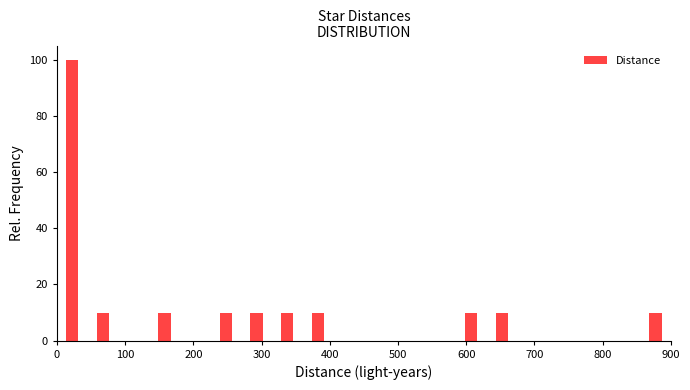

Which range on the x-axis has the tallest bar?

0 to 45